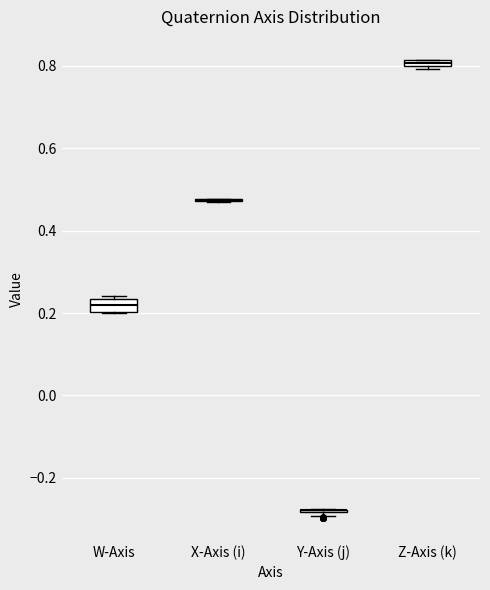

Where is the upper edge of the box for Z-Axis (k) on the y-axis? The values are not printed on the chart, so give them approximately, as read against the axis.

0.82